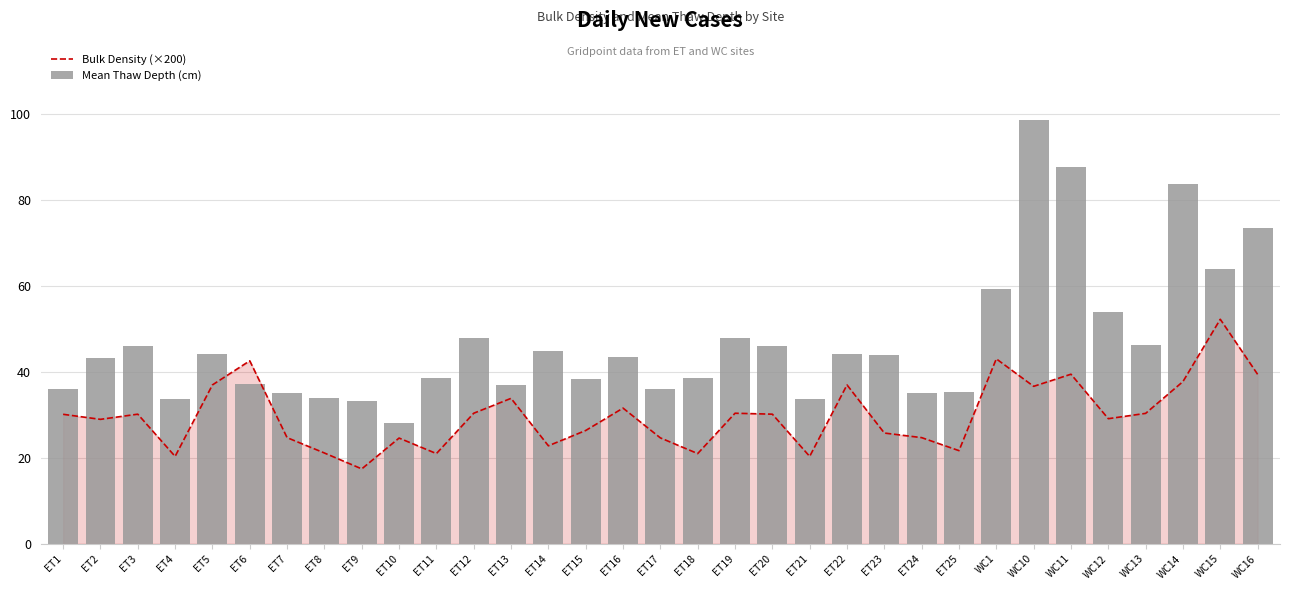

Is it true that Bulk Density (×200) equals 10.1 at ET11?

False